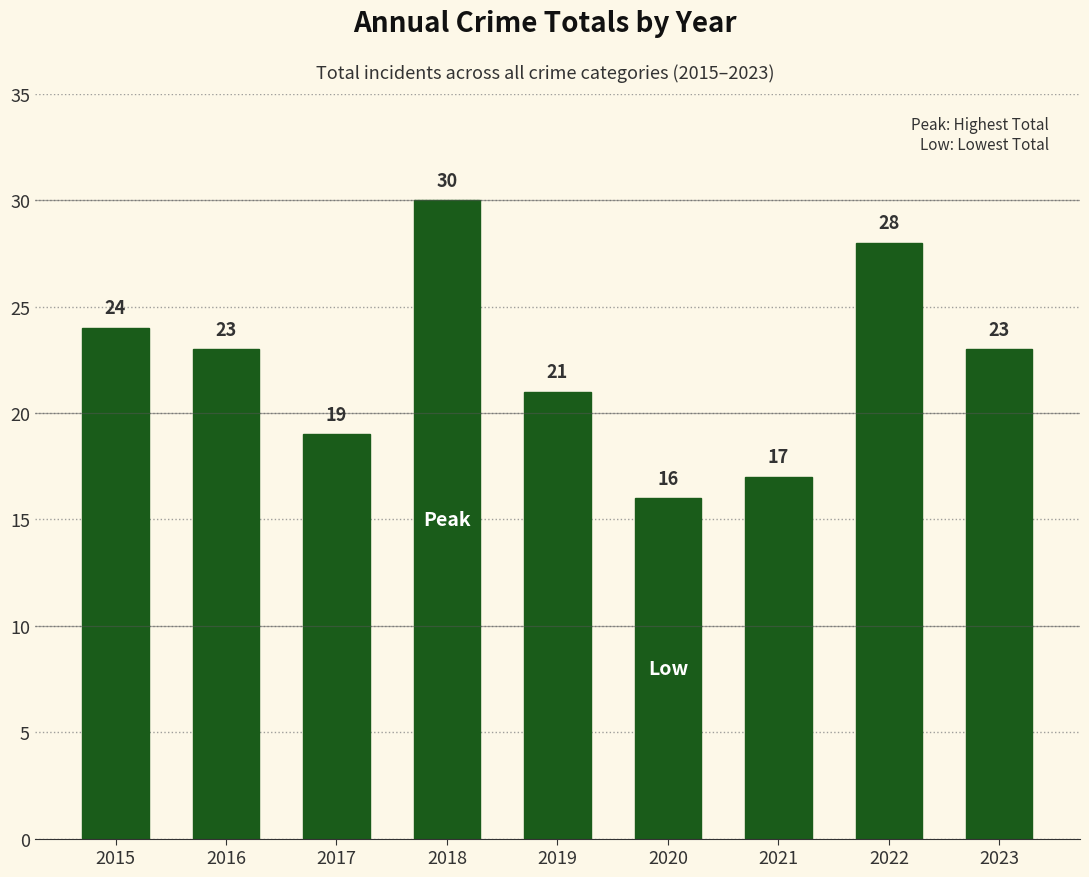

What is the sum of the values at 2018 and 2020?

46